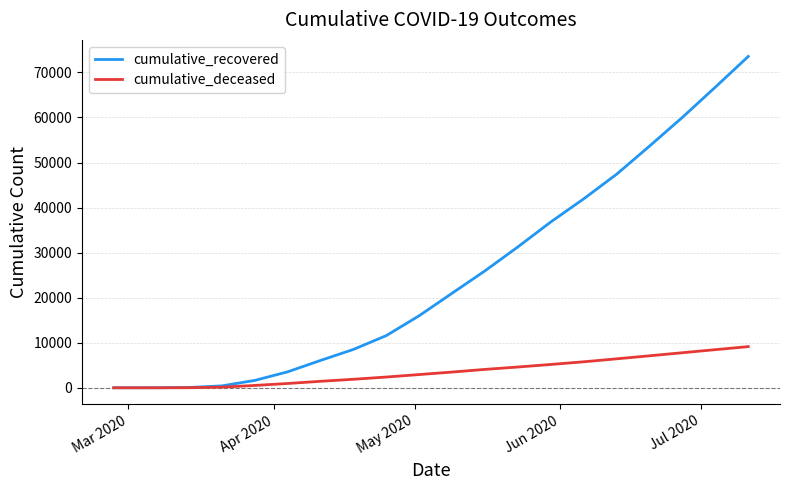

What is the greatest value displayed?

73541